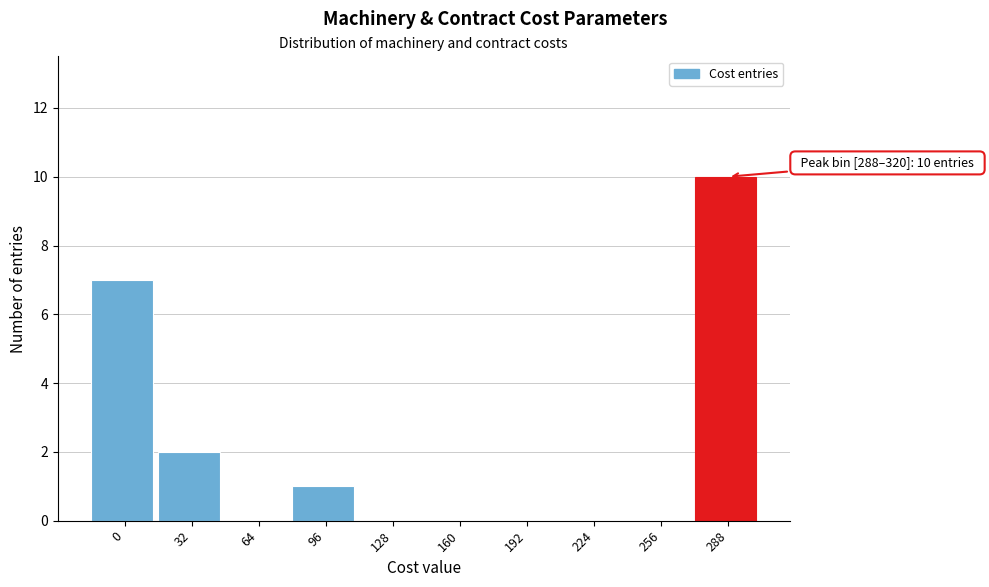

Reading left to right, list all the values displayed in this chart.

0=7	32=2	64=0	96=1	128=0	160=0	192=0	224=0	256=0	288=10